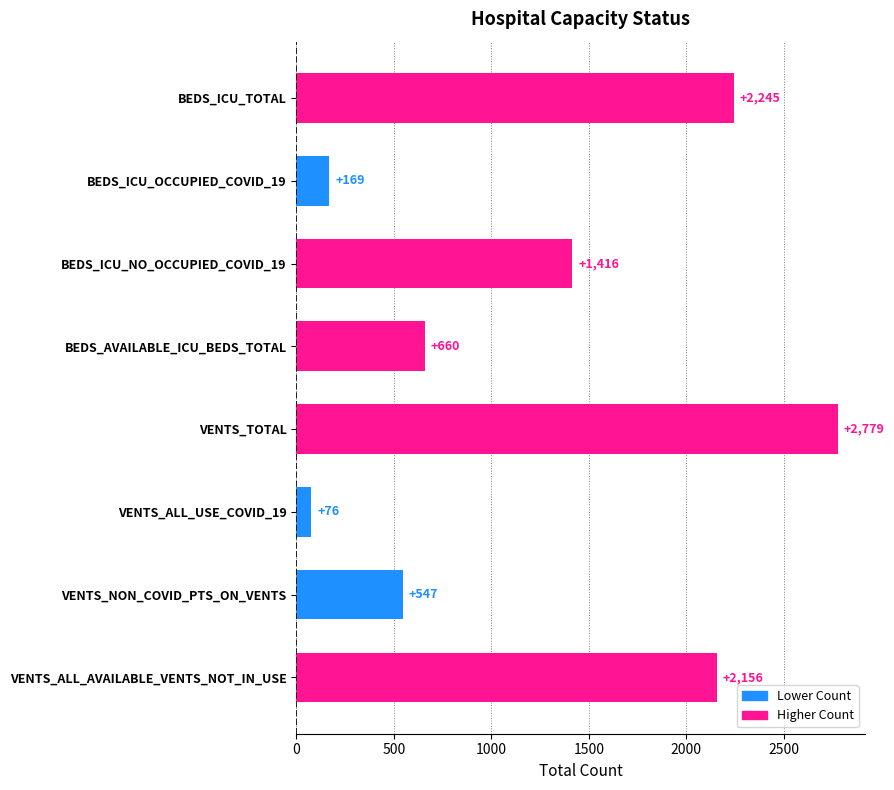

How many data points does each series have?

8